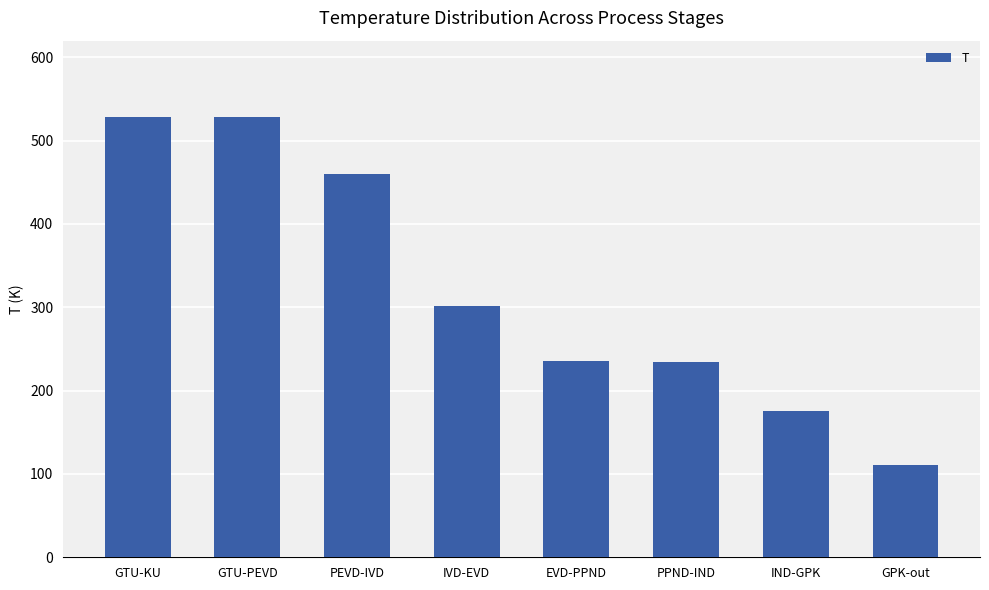

The chart shows a value of 253.5 at PEVD-IVD. True or false?

False